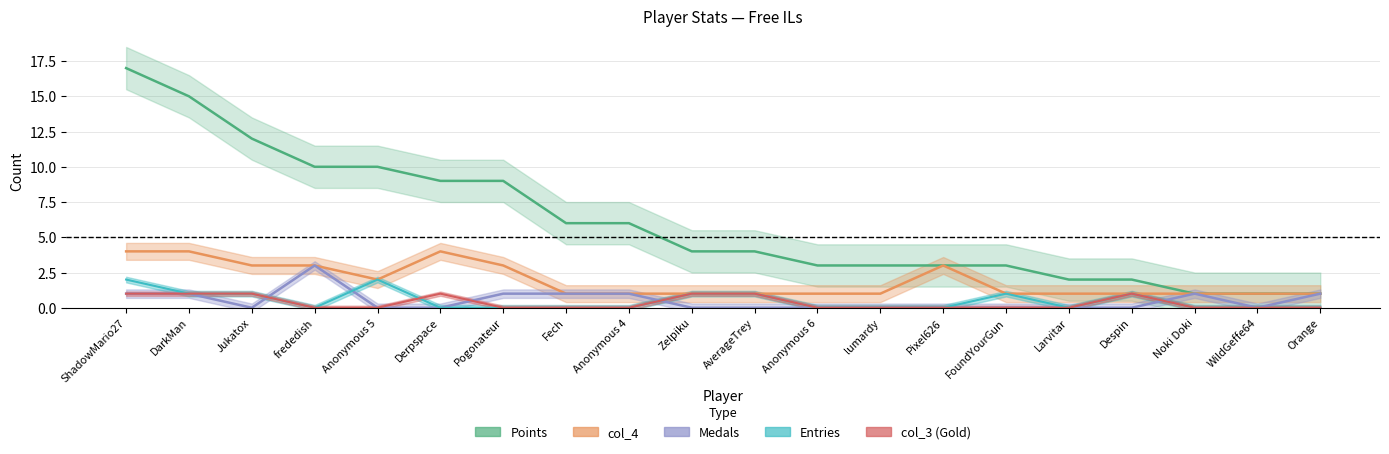

Rank the series at Fech from lowest to highest value.

Entries, col_3, Medals, col_4, Points